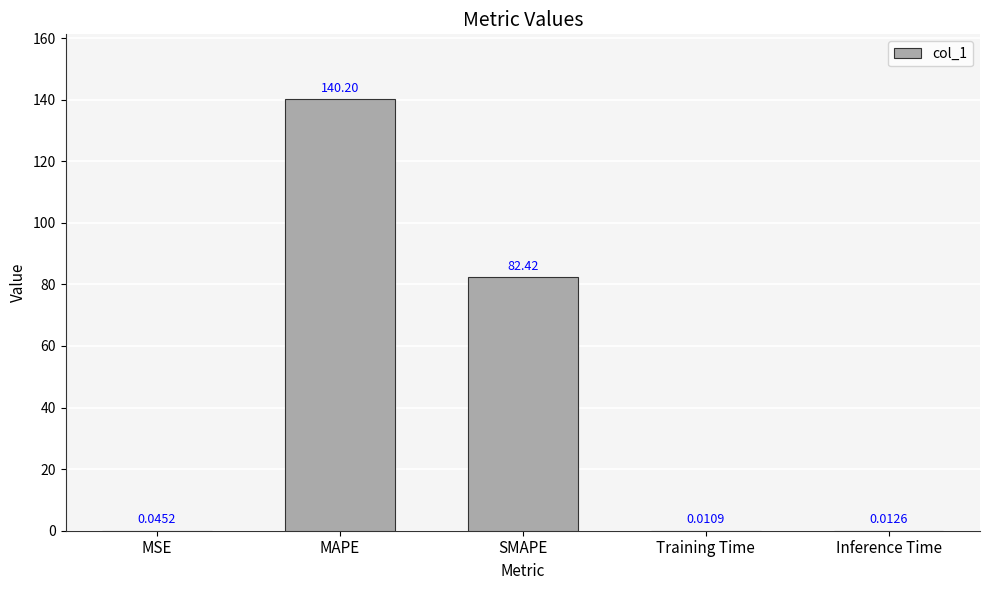

Where is the data nearest to the value 70?

SMAPE